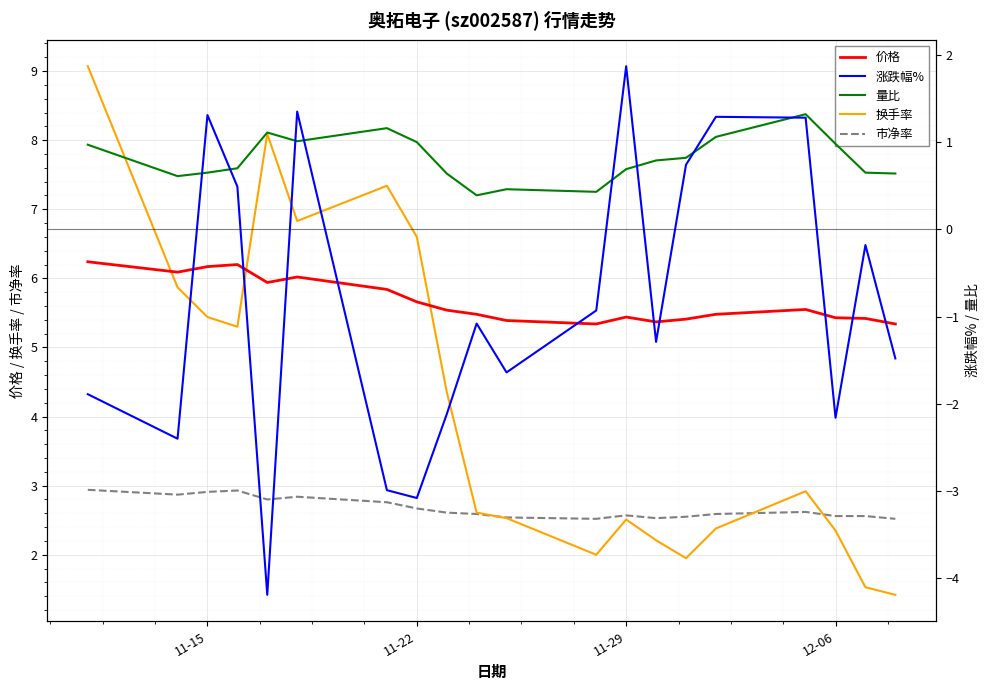

What is the minimum value for 市净率?

2.5